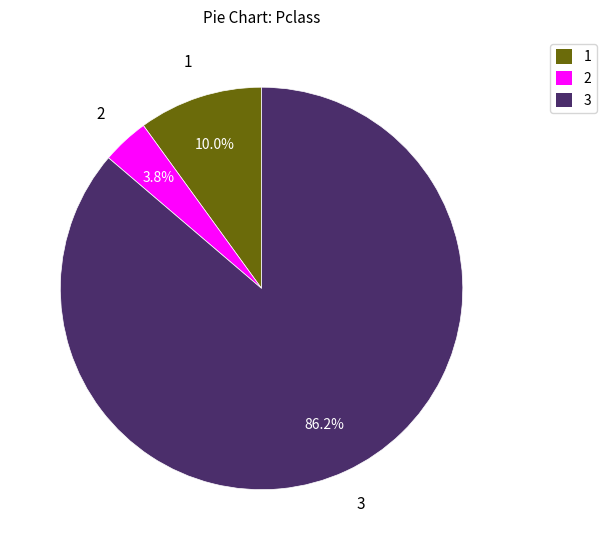

What is the largest slice in the pie chart?

3